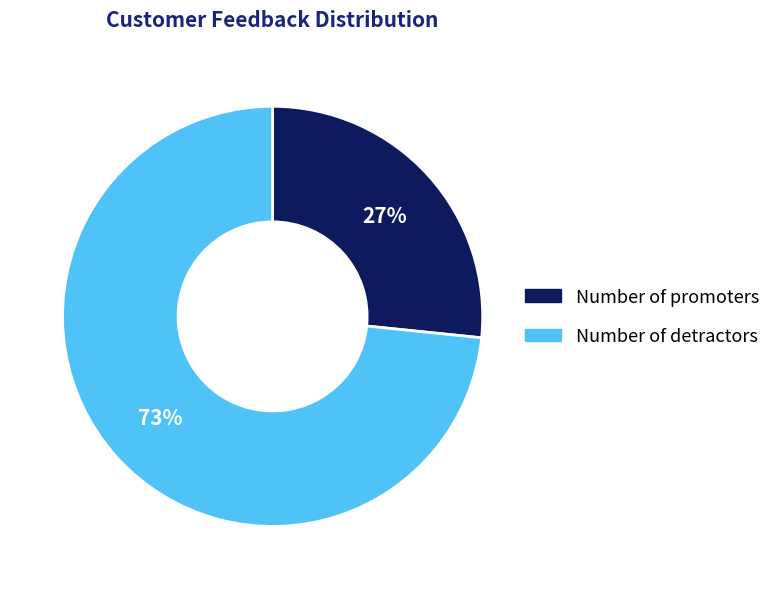

To the nearest percent, what is the average slice percentage?

50%